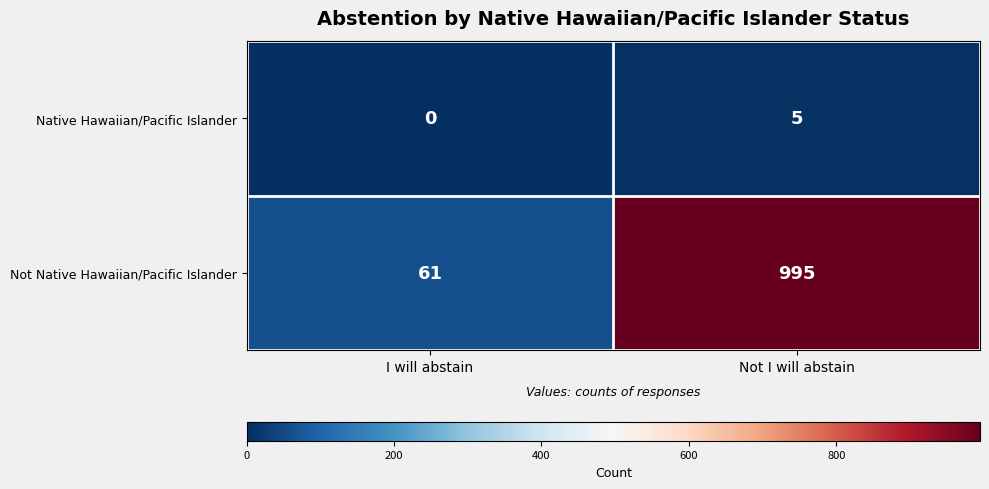

Which series has the largest total across all categories?

Not Native Hawaiian/Pacific Islander